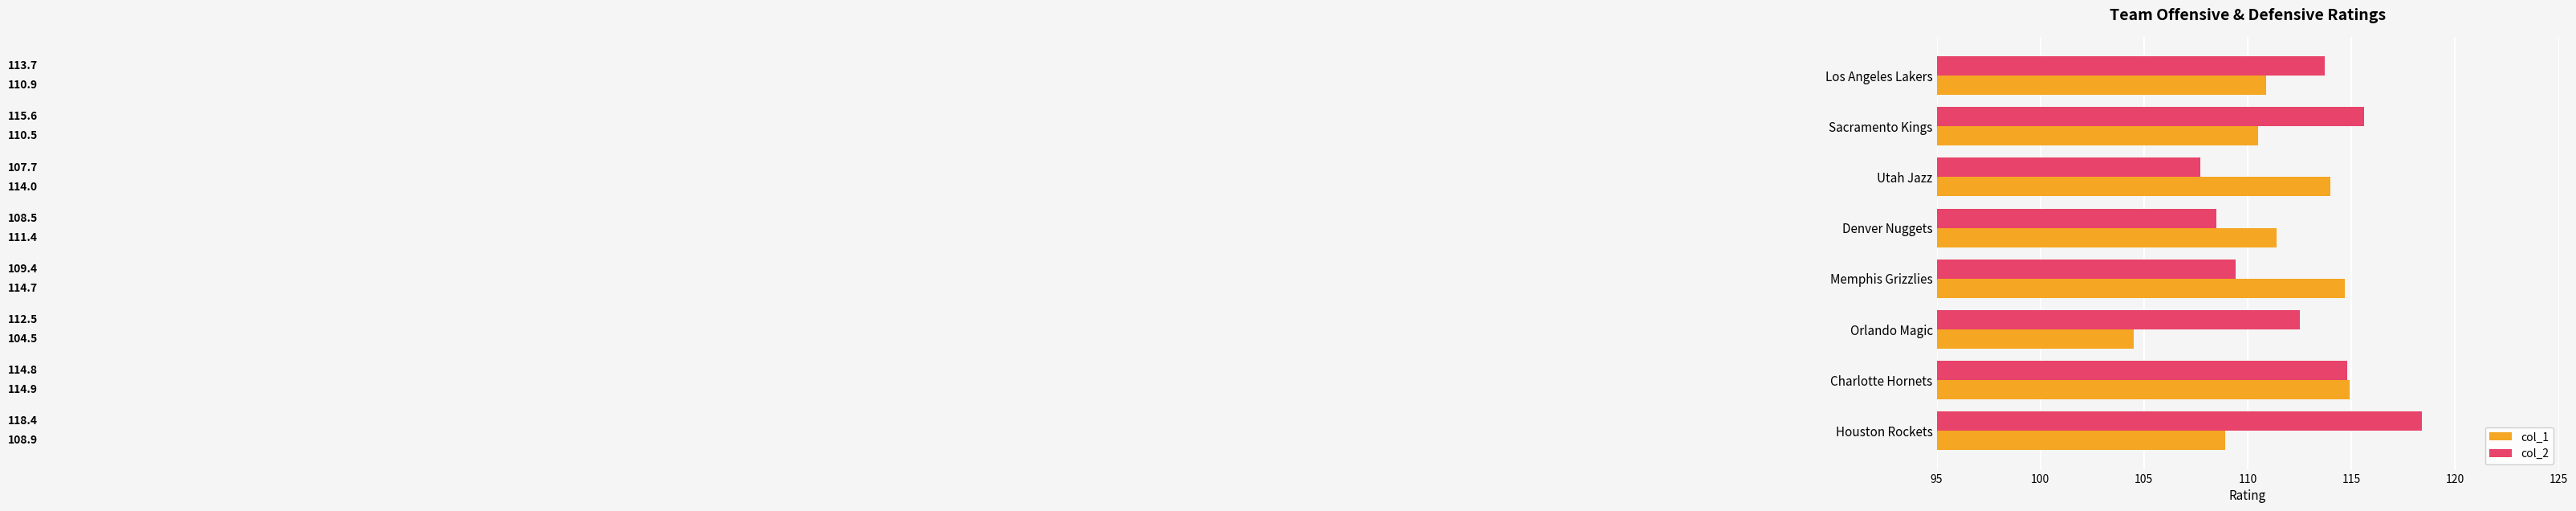

What is the approximate value of col_1 at Los Angeles Lakers?

110.9